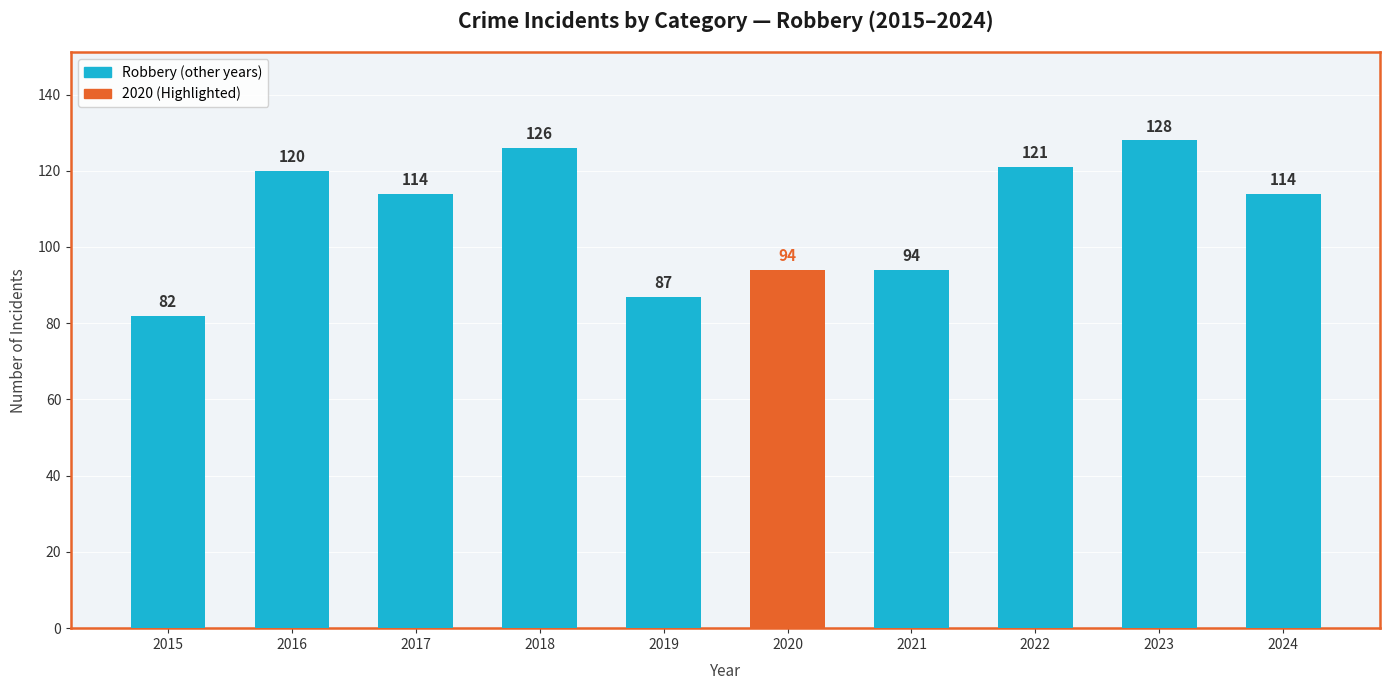

What is the greatest value displayed?

128